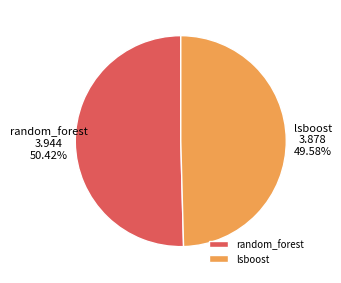

How many slices are in this pie chart?

2